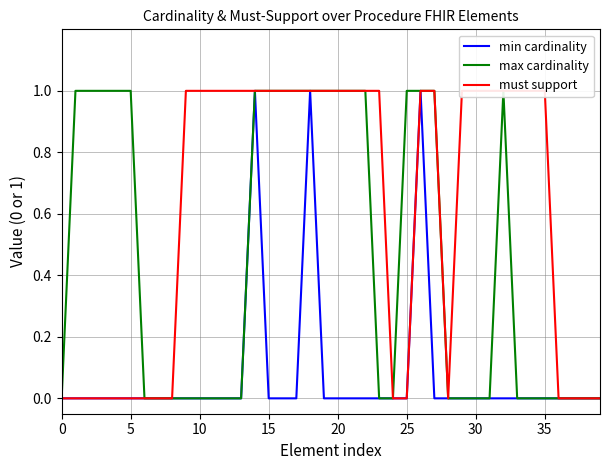

Which series has the largest total across all categories?

must support